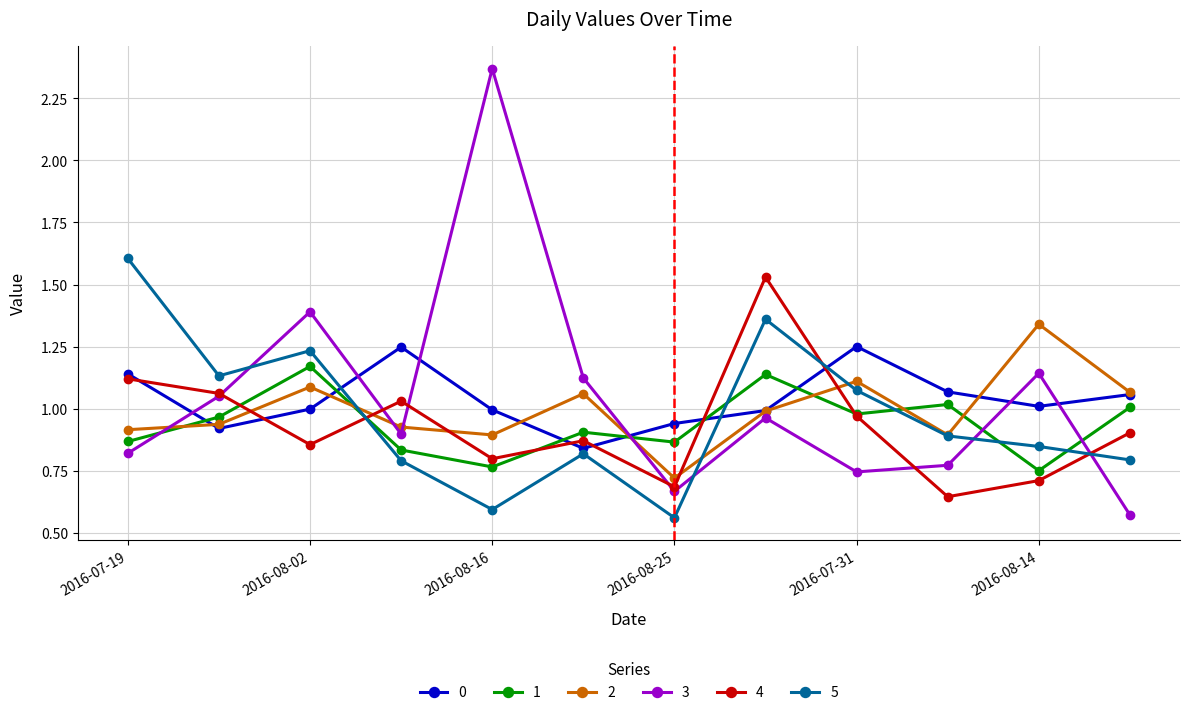

Which series ends up on top after the final intersection of 2 and 1?

2